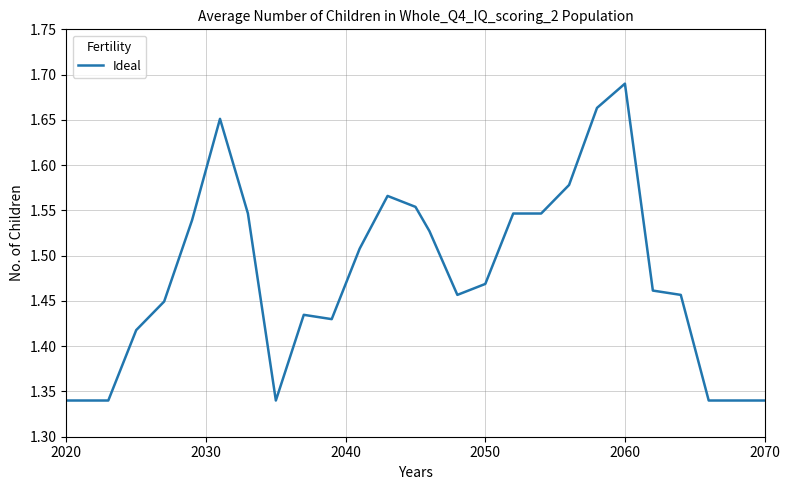

At which category does the chart reach its peak across all series?

2060